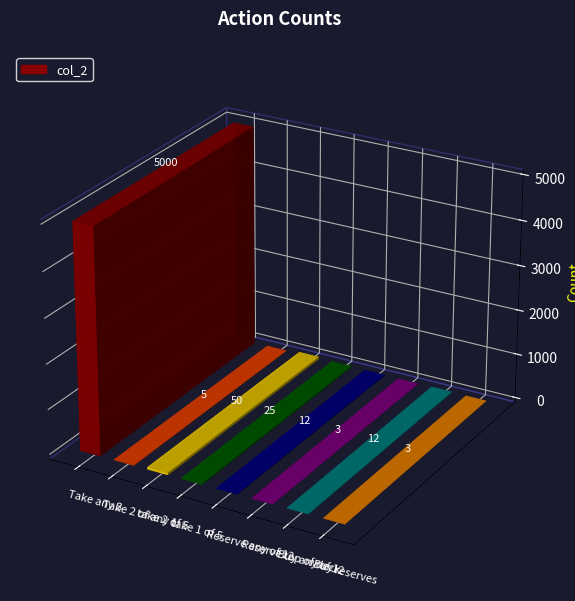

How many distinct data groups are displayed?

1